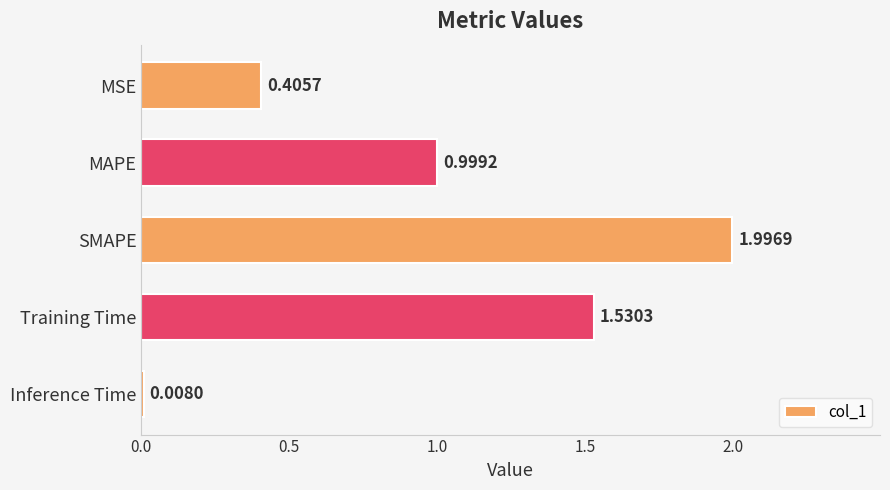

What is the change in value from MSE to SMAPE?

+1.6